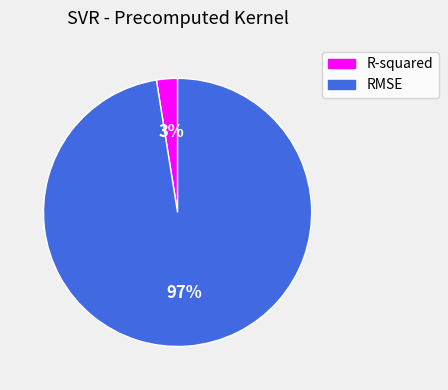

Which category has the smallest portion of the pie?

R-squared